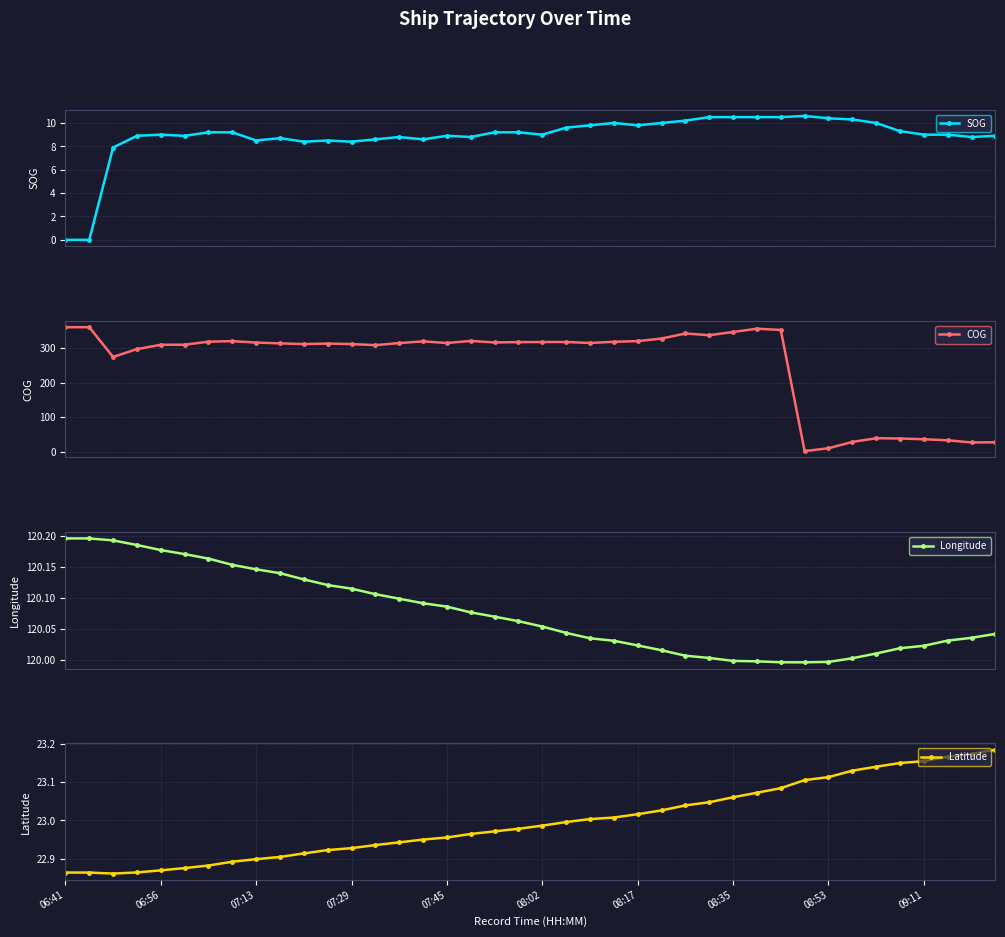

What is the value of the SOG point at the 13th from the left?

8.4